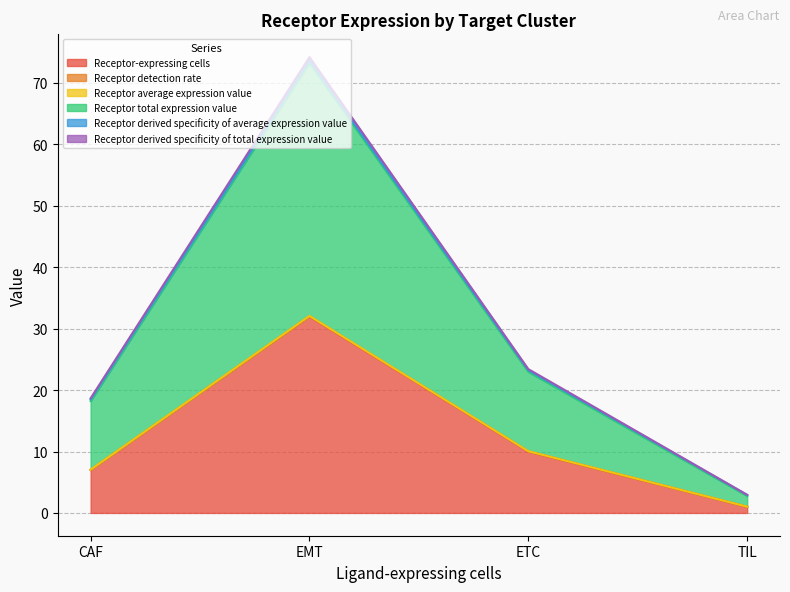

True or false: Receptor derived specificity of total expression value and Receptor-expressing cells intersect in this chart.

False